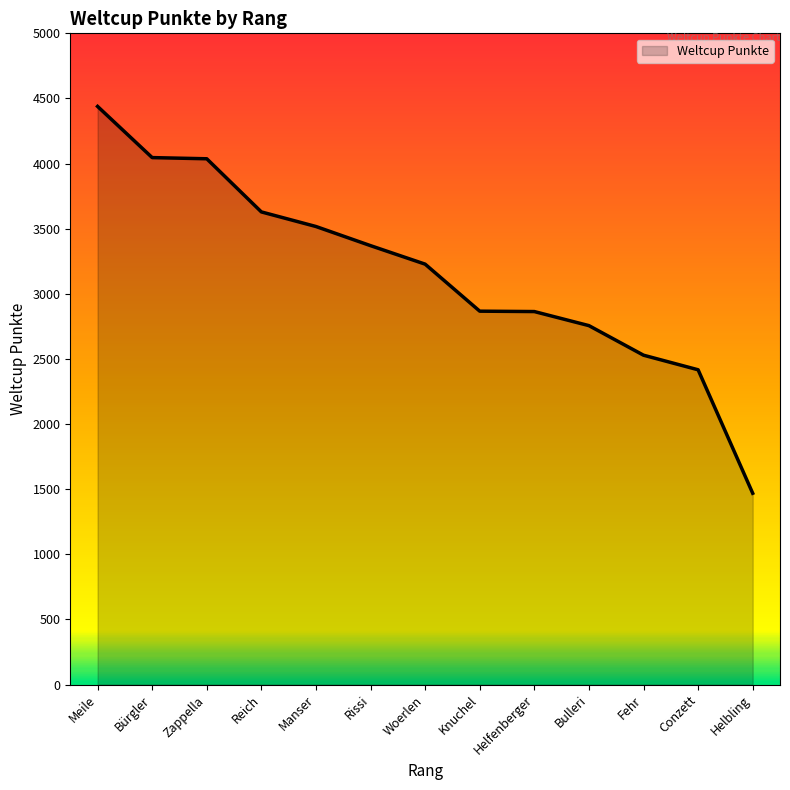

What is the difference between the values at Knuchel and Zappella?

1170